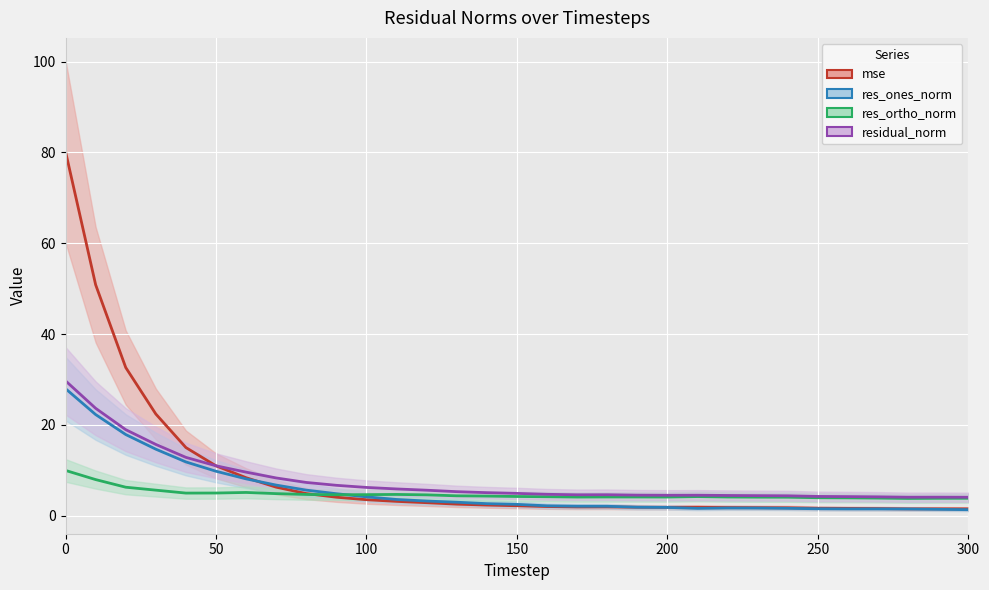

What is the highest value of the residual_norm series?

29.7